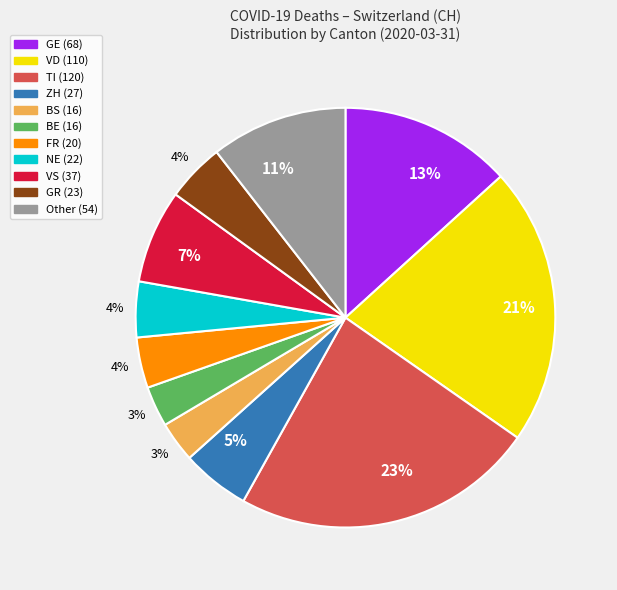

Count the number of slices in the pie.

11